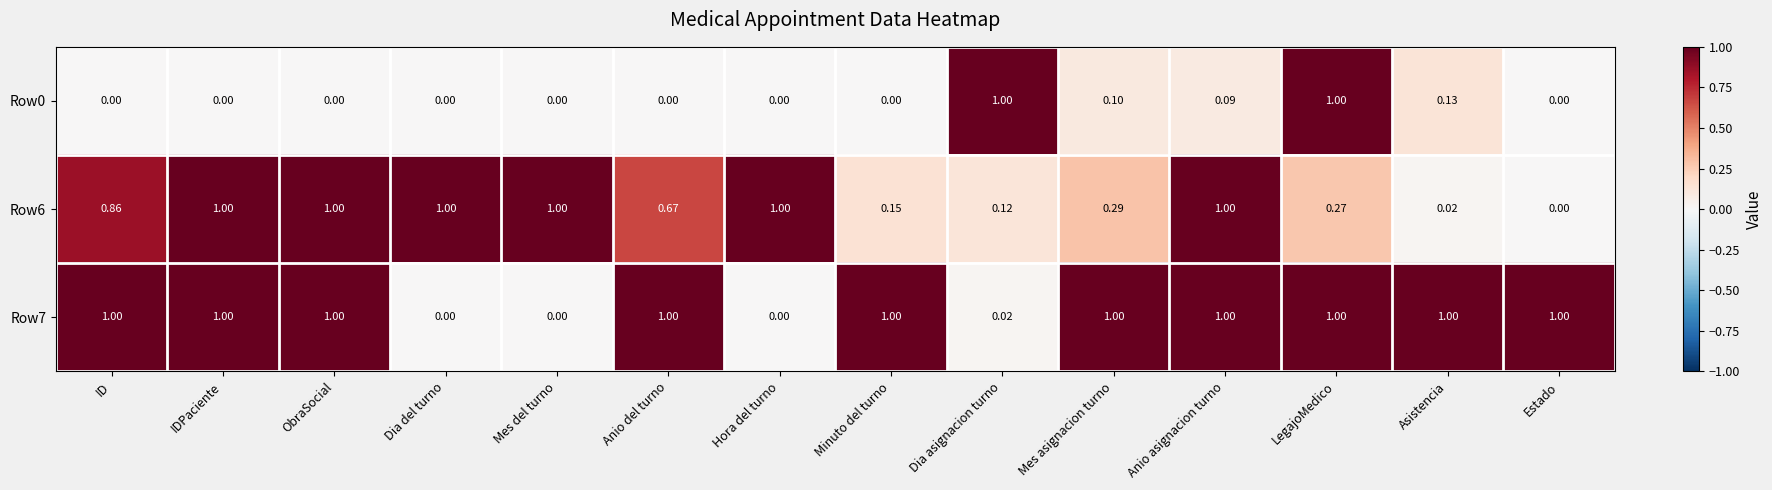

At which category is the sum across all series the highest?

LegajoMedico